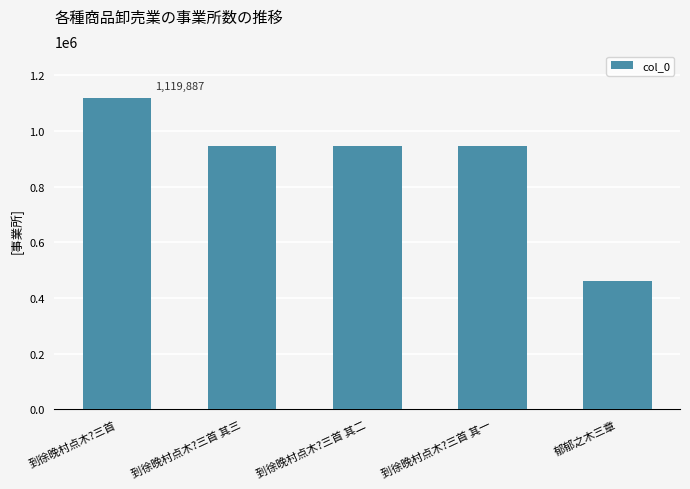

Does the chart contain any negative values?

No